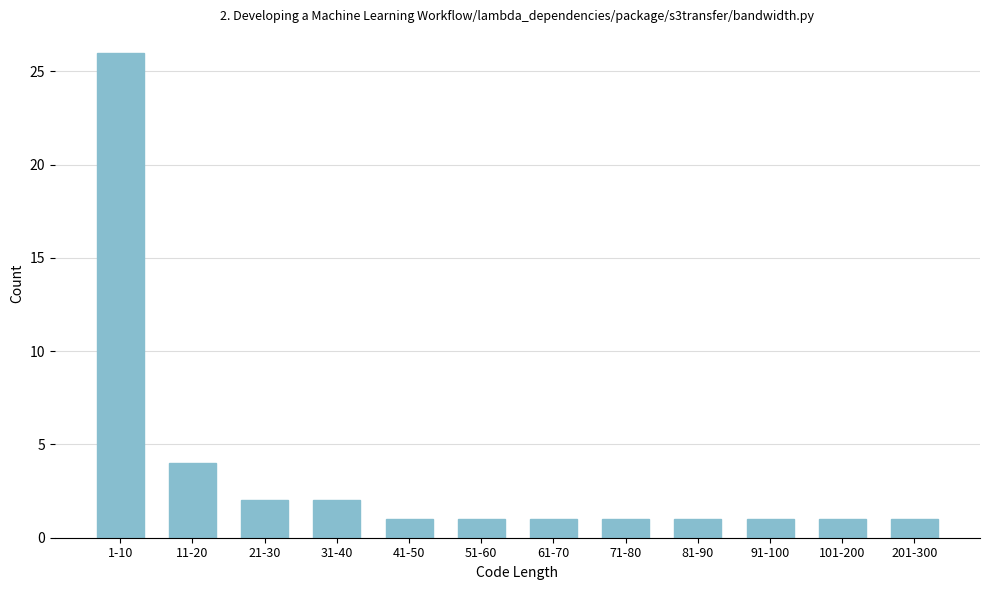

Reading left to right, what are all the values shown in this chart?

1-10=26	11-20=4	21-30=2	31-40=2	41-50=1	51-60=1	61-70=1	71-80=1	81-90=1	91-100=1	101-200=1	201-300=1